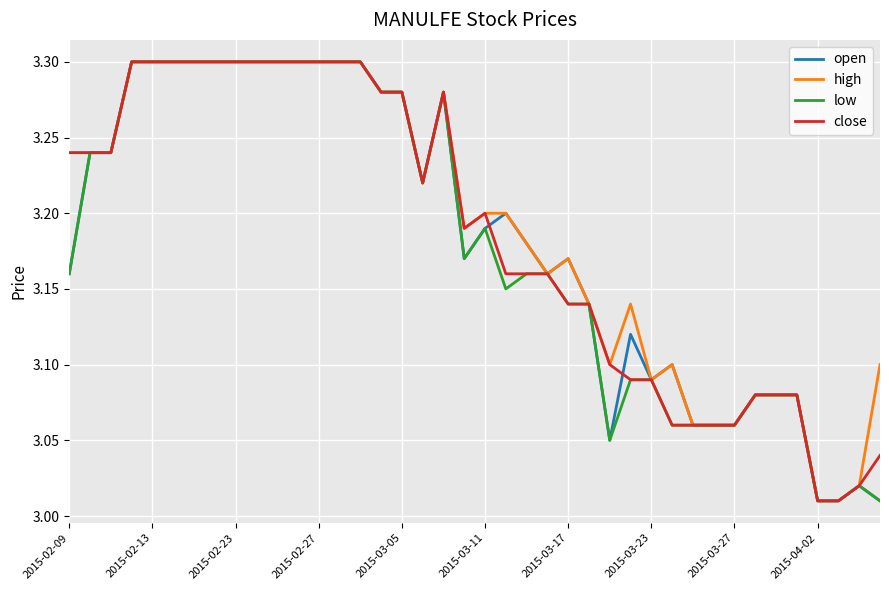

True or false: close and low intersect in this chart.

False